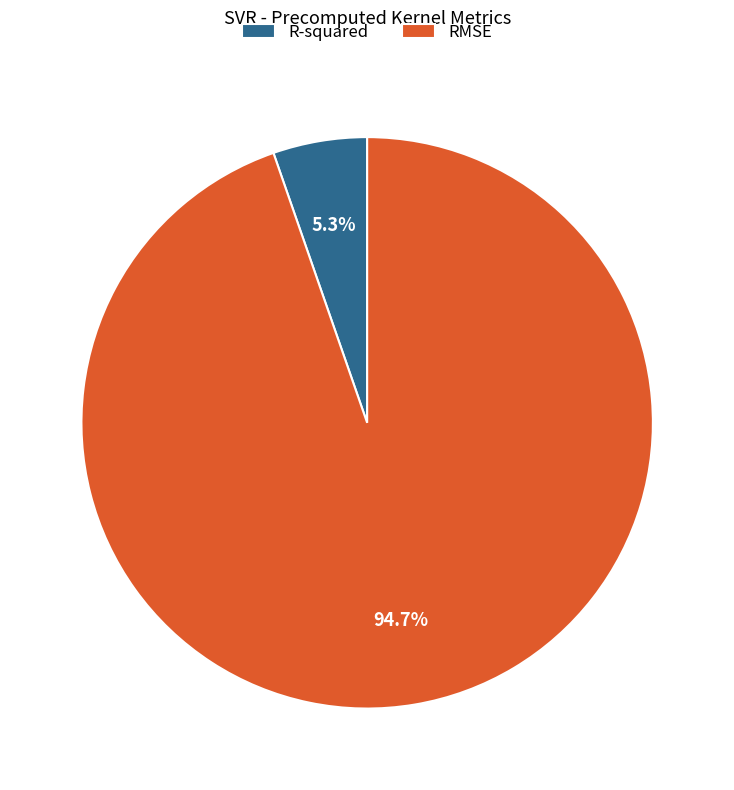

Which slice represents more than half of the pie?

RMSE